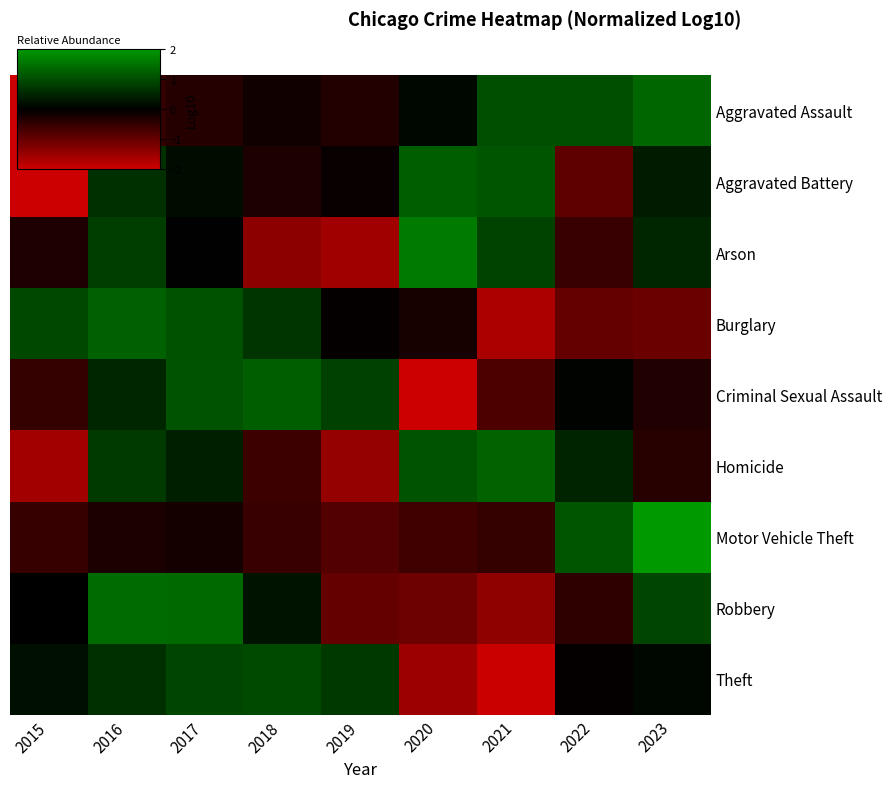

At which category does the chart reach its peak across all series?

2023